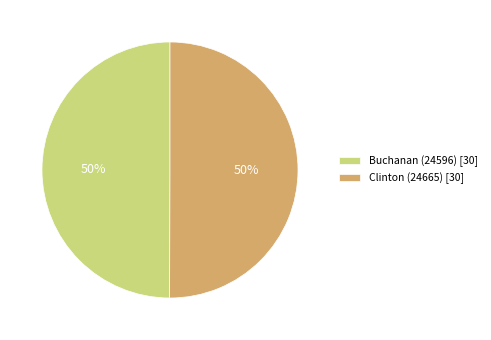

How many segments does this pie chart have?

2